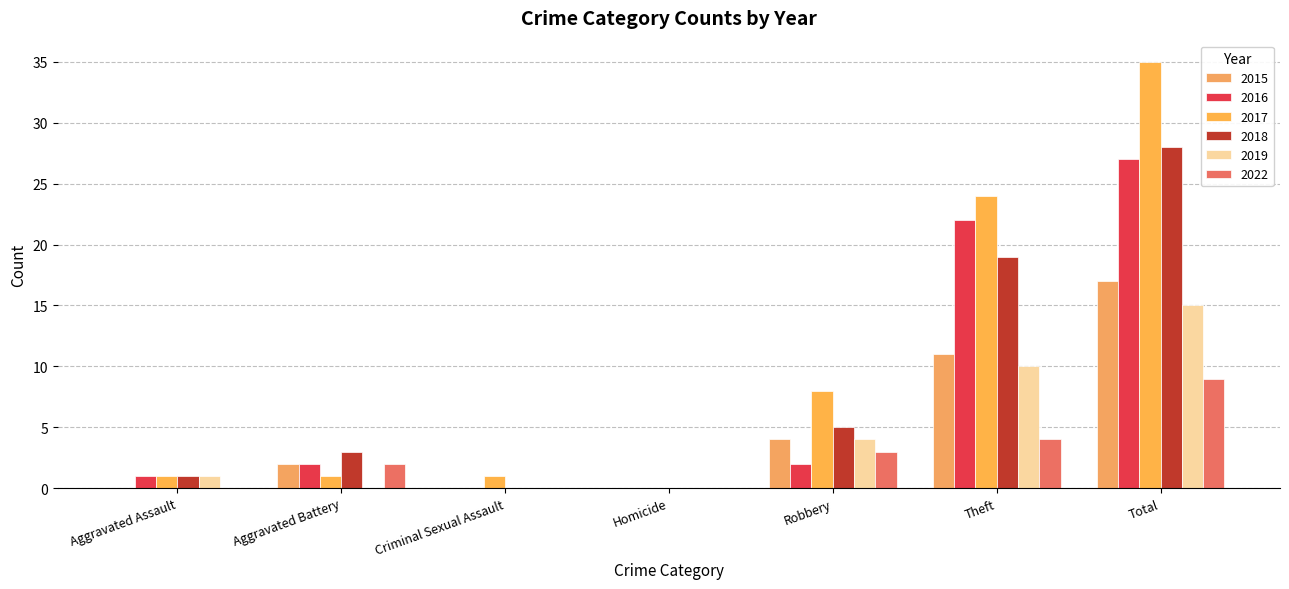

At how many categories does at least one series exceed 5?

3